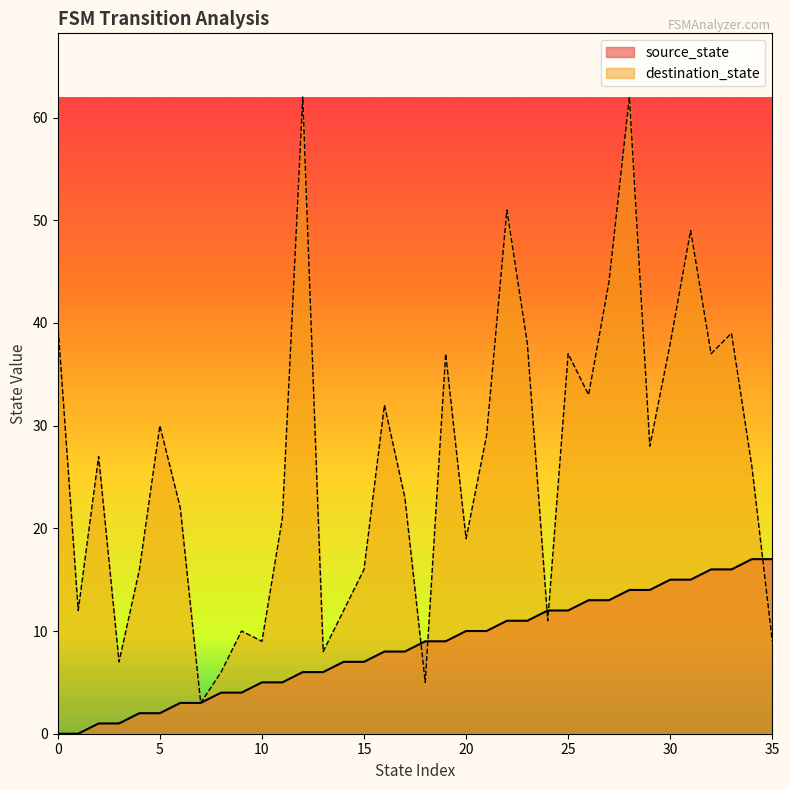

Which series has the largest total across all categories?

destination_state